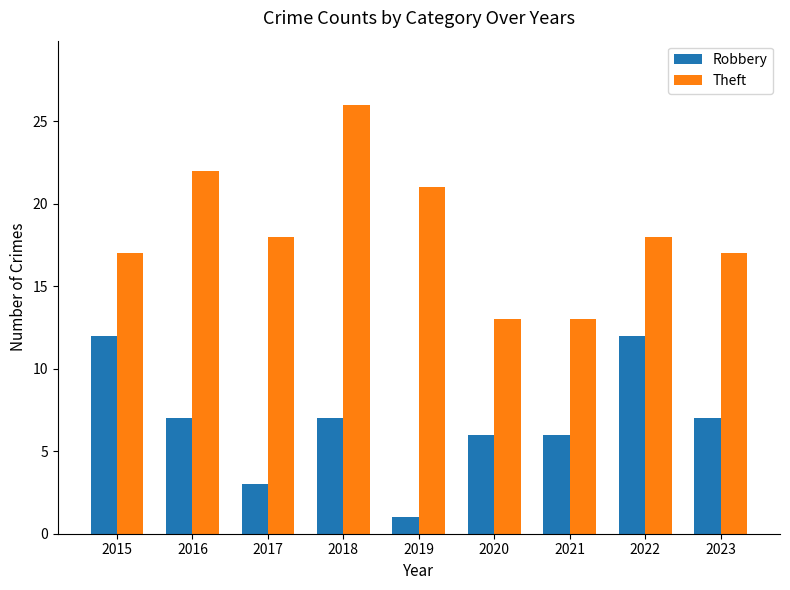

At which label does Robbery first exceed 7?

2015